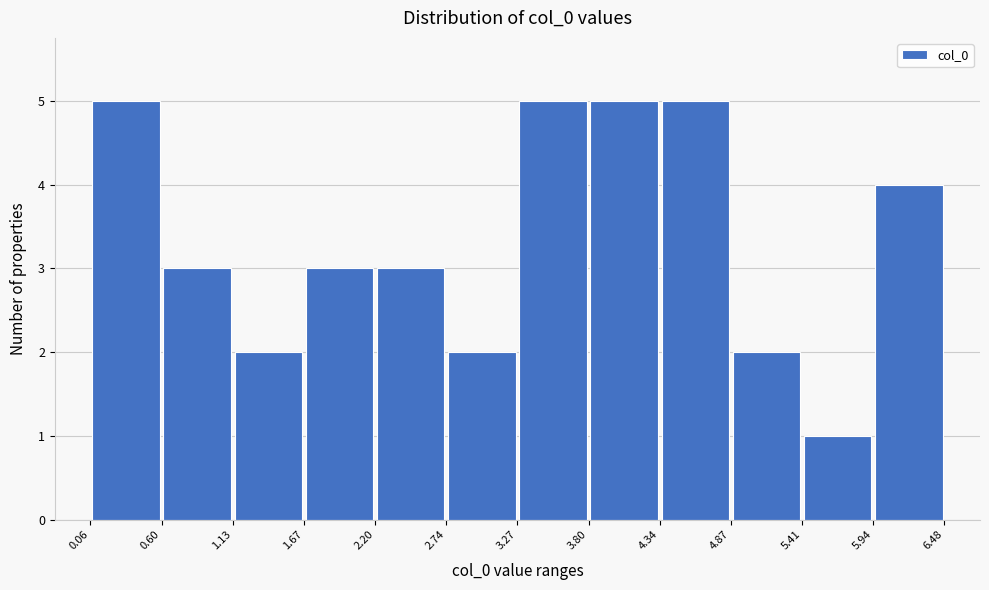

Reading left to right, transcribe this chart: for each bar, give the range it covers on the x-axis and its height. The values are not printed on the chart, so give them approximately, as read against the axis.

0.06 to 0.60: 5
0.60 to 1.13: 3
1.13 to 1.67: 2
1.67 to 2.20: 3
2.20 to 2.74: 3
2.74 to 3.27: 2
3.27 to 3.80: 5
3.80 to 4.34: 5
4.34 to 4.87: 5
4.87 to 5.41: 2
5.41 to 5.94: 1
5.94 to 6.48: 4